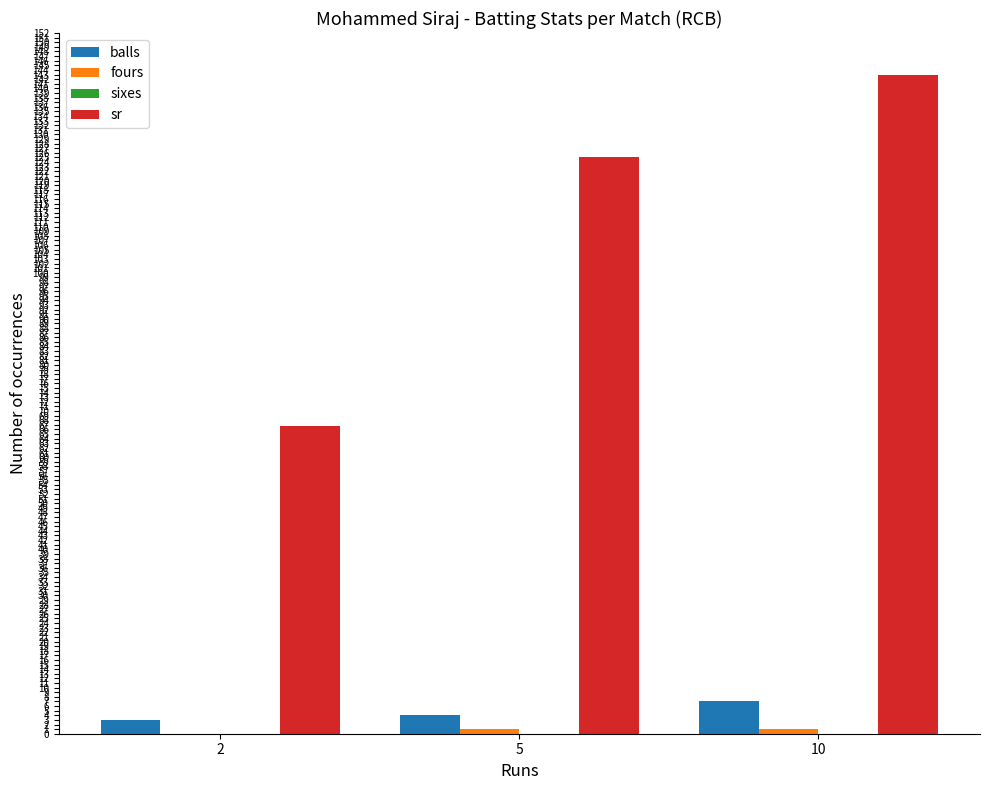

The value of sr at 10 is 44.3. True or false?

False